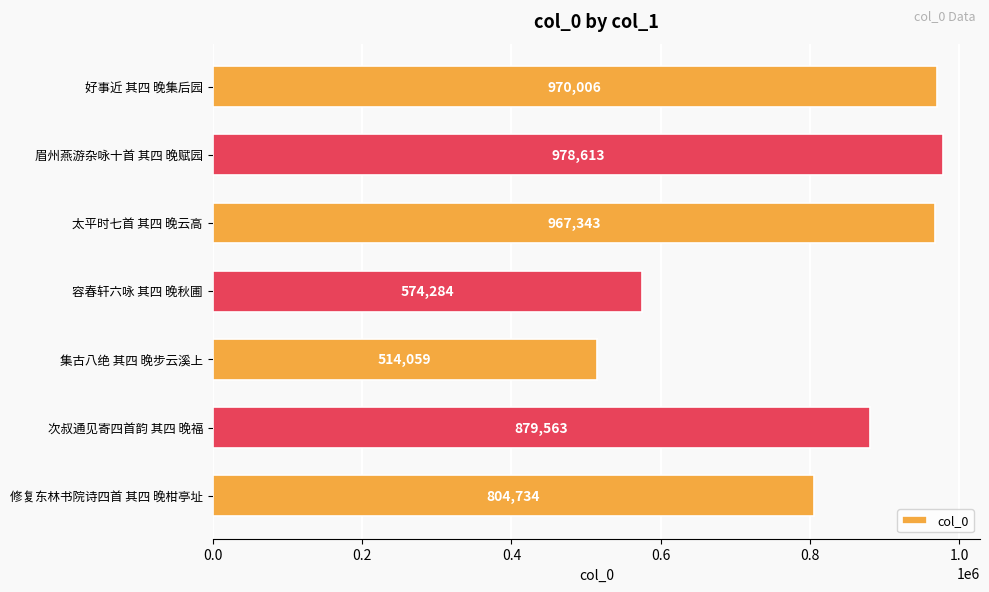

Approximately how many times larger is the value at 眉州燕游杂咏十首 其四 晚赋园 compared to 好事近 其四 晚集后园?

1.0